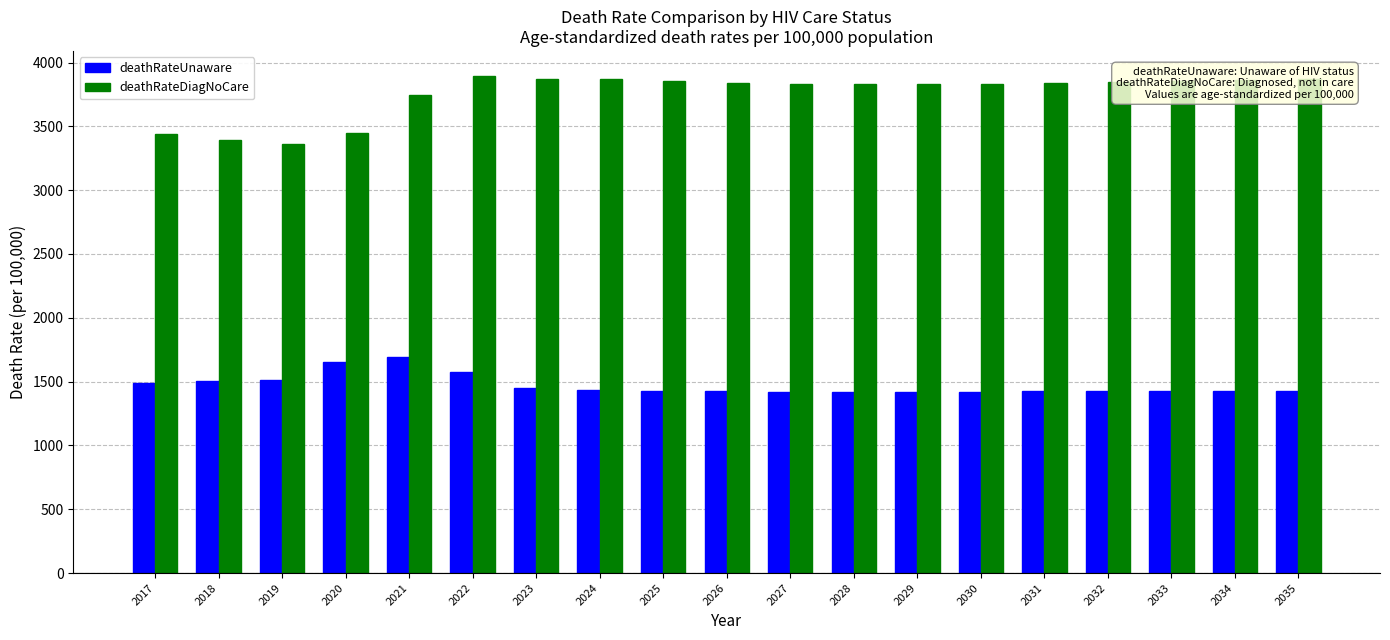

How many data points in deathRateDiagNoCare are less than 3841?

9